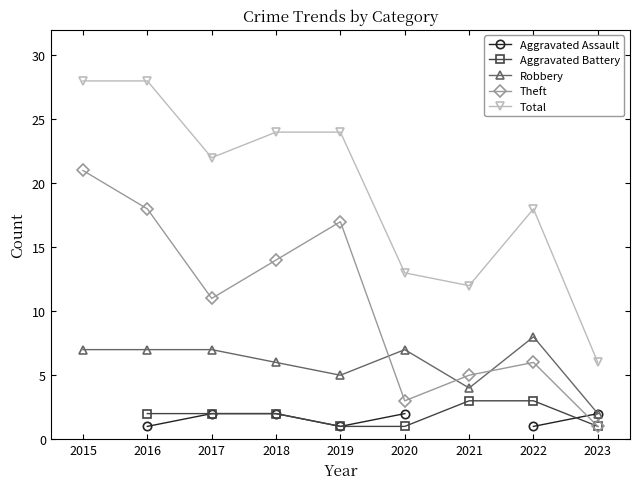

Is this an area chart (filled region under the line)?

No